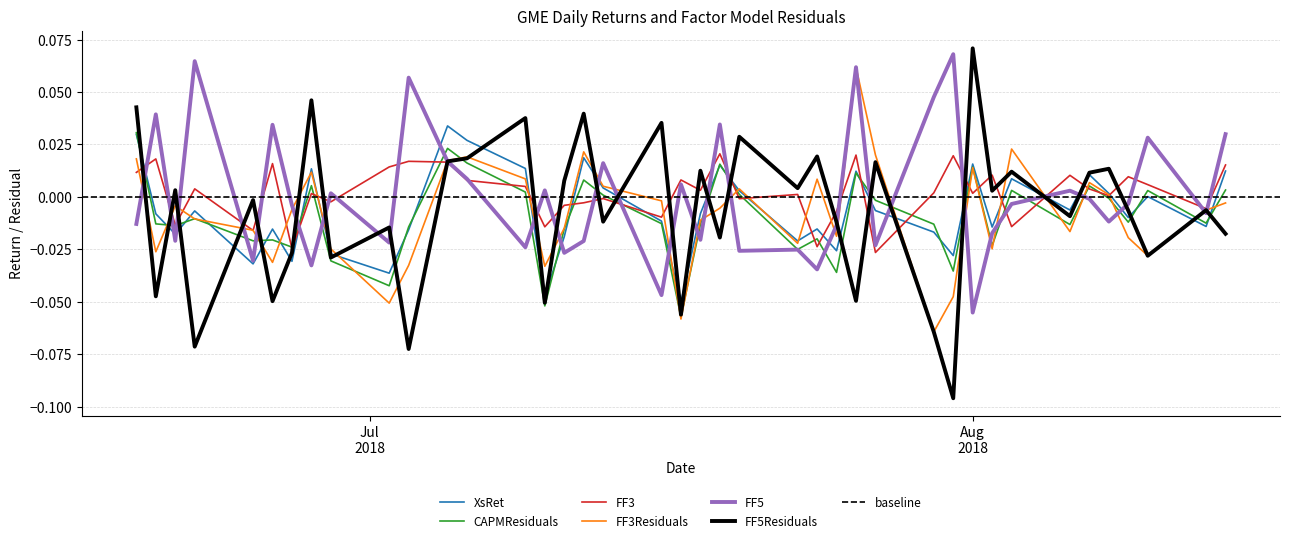

Reading right to left, list all the values displayed in this chart.

XsRet: 0.0	-0.0	0.0	-0.0	0.0	0.0	-0.0	0.0	-0.0	0.0	-0.0	-0.0	-0.0	0.0	-0.0	-0.0	-0.0	0.0	0.0	-0.0	-0.1	-0.0	0.0	0.0	-0.0	-0.0	0.0	0.0	0.0	-0.0	-0.0	-0.0	0.0	-0.0	-0.0	-0.0	-0.0	-0.0	-0.0	0.0
CAPMResiduals: 0.0	-0.0	0.0	-0.0	-0.0	0.0	-0.0	0.0	-0.0	0.0	-0.0	-0.0	-0.0	0.0	-0.0	-0.0	-0.0	0.0	0.0	-0.0	-0.1	-0.0	0.0	0.0	-0.0	-0.1	0.0	0.0	0.0	-0.0	-0.0	-0.0	0.0	-0.0	-0.0	-0.0	-0.0	-0.0	-0.0	0.0
FF3: 0.0	-0.0	0.0	0.0	0.0	0.0	0.0	-0.0	0.0	0.0	0.0	0.0	-0.0	0.0	-0.0	-0.0	0.0	-0.0	0.0	0.0	0.0	-0.0	-0.0	-0.0	-0.0	-0.0	0.0	0.0	0.0	0.0	0.0	-0.0	0.0	-0.0	0.0	-0.0	0.0	-0.0	0.0	0.0
FF3Residuals: -0.0	-0.0	-0.0	-0.0	0.0	0.0	-0.0	0.0	-0.0	0.0	-0.0	-0.1	0.0	0.1	-0.0	0.0	-0.0	0.0	-0.0	-0.0	-0.1	-0.0	0.0	0.0	-0.0	-0.0	0.0	0.0	0.0	-0.0	-0.1	-0.0	0.0	-0.0	-0.0	-0.0	-0.0	-0.0	-0.0	0.0
FF5: 0.0	-0.0	0.0	-0.0	-0.0	-0.0	0.0	-0.0	-0.0	-0.1	0.1	0.0	-0.0	0.1	-0.0	-0.0	-0.0	-0.0	0.0	-0.0	0.0	-0.0	0.0	-0.0	-0.0	0.0	-0.0	0.0	0.0	0.1	-0.0	0.0	-0.0	-0.0	0.0	-0.0	0.1	-0.0	0.0	-0.0
FF5Residuals: -0.0	-0.0	-0.0	-0.0	0.0	0.0	-0.0	0.0	0.0	0.1	-0.1	-0.1	0.0	-0.0	-0.0	0.0	0.0	0.0	-0.0	0.0	-0.1	0.0	-0.0	0.0	0.0	-0.1	0.0	0.0	0.0	-0.1	-0.0	-0.0	0.0	-0.0	-0.0	-0.0	-0.1	0.0	-0.0	0.0